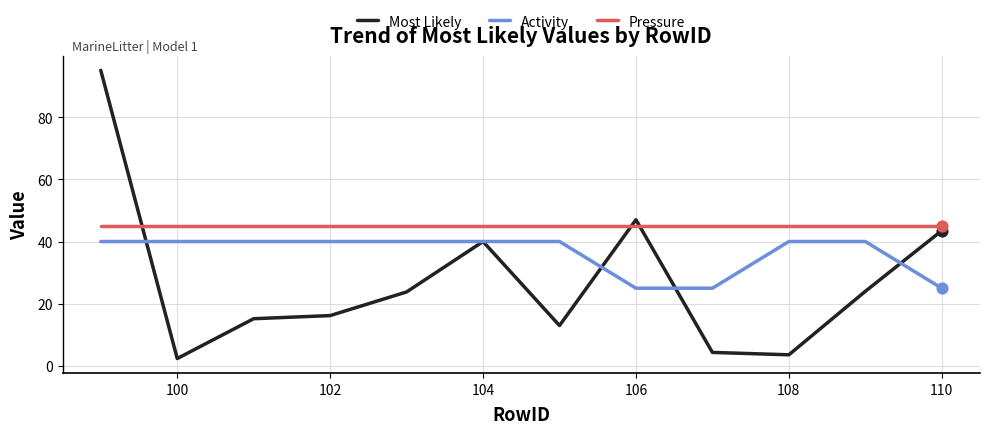

Which series has the largest total across all categories?

Pressure